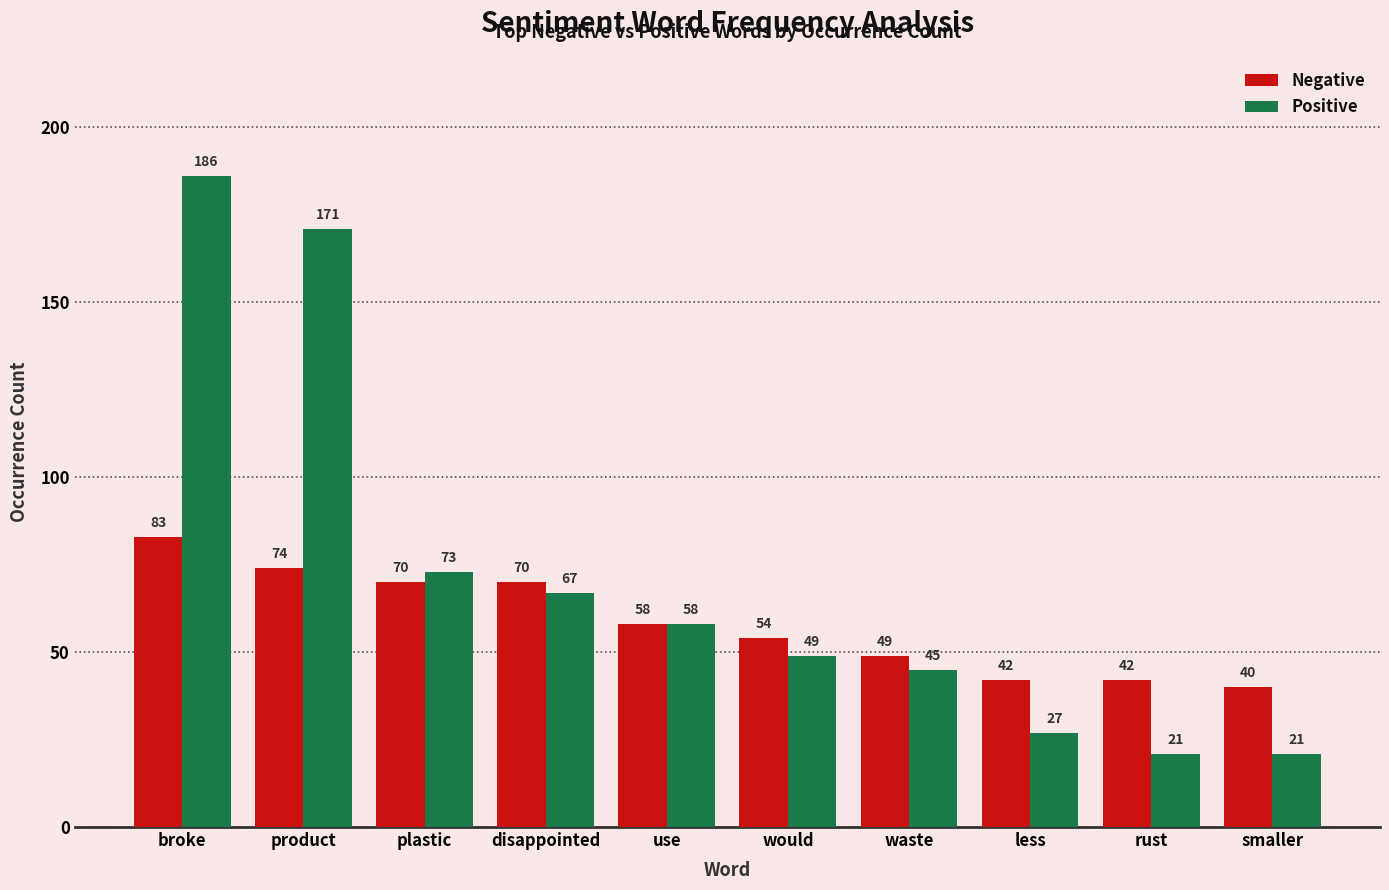

Is the value of Negative at product greater than the value of Positive at product?

No